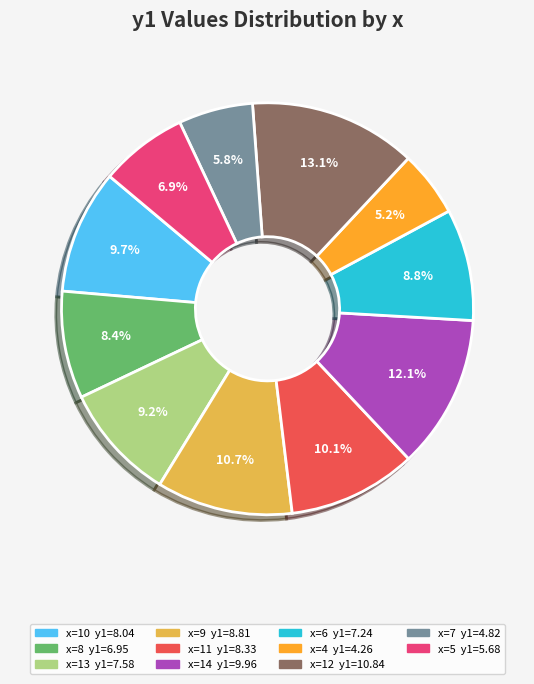

Is there any slice that represents more than half of the pie?

No